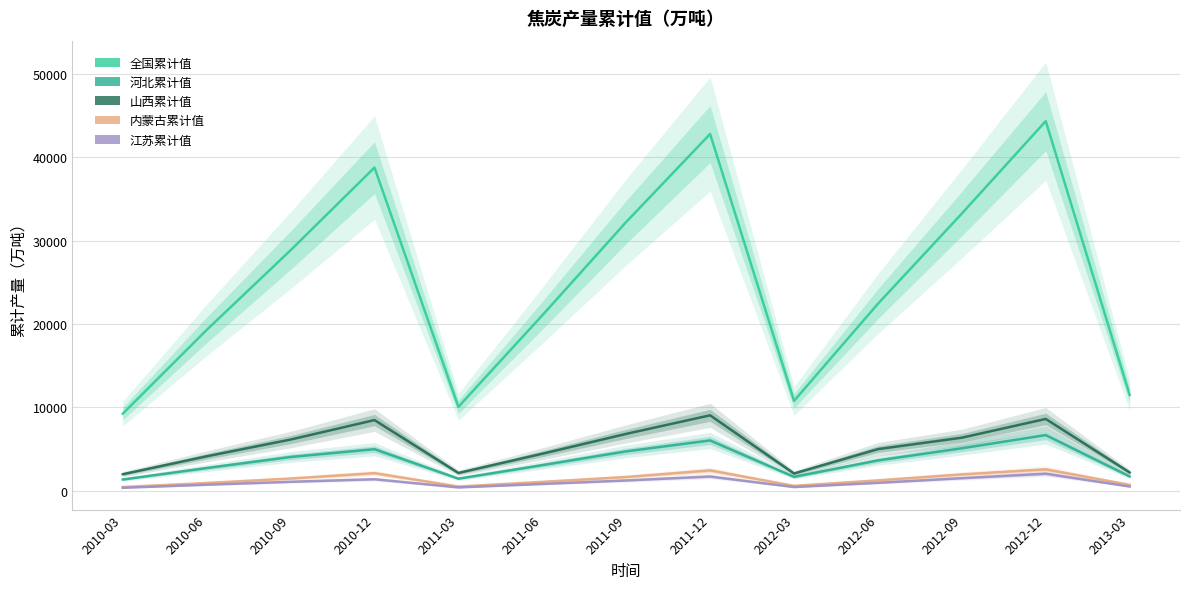

Reading right to left, extract all data points from this chart.

全国累计值: 2013-03=11488.9	2012-12=44323.1	2012-09=33242.6	2012-06=22422.2	2012-03=10777.3	2011-12=42779.1	2011-09=32231.7	2011-06=21037.8	2011-03=10069.2	2010-12=38757.1	2010-09=28840.7	2010-06=19287.0	2010-03=9245.9
河北累计值: 2013-03=1720.2	2012-12=6677.7	2012-09=5095.8	2012-06=3640.2	2012-03=1670.5	2011-12=6036.2	2011-09=4725.7	2011-06=3074.9	2011-03=1451.9	2010-12=4988.1	2010-09=4052.9	2010-06=2727.9	2010-03=1351.5
山西累计值: 2013-03=2192.7	2012-12=8612.7	2012-09=6365.3	2012-06=4992.9	2012-03=2070.8	2011-12=9047.9	2011-09=6822.2	2011-06=4440.5	2011-03=2135.5	2010-12=8476.3	2010-09=6141.2	2010-06=4131.5	2010-03=1985.3
内蒙古累计值: 2013-03=711.8	2012-12=2569.1	2012-09=1964.0	2012-06=1248.1	2012-03=592.4	2011-12=2443.1	2011-09=1650.6	2011-06=1067.2	2011-03=511.9	2010-12=2114.2	2010-09=1467.6	2010-06=935.7	2010-03=449.7
江苏累计值: 2013-03=510.5	2012-12=2048.4	2012-09=1514.1	2012-06=955.1	2012-03=444.2	2011-12=1710.9	2011-09=1238.0	2011-06=819.5	2011-03=398.5	2010-12=1385.1	2010-09=1078.6	2010-06=727.8	2010-03=355.8